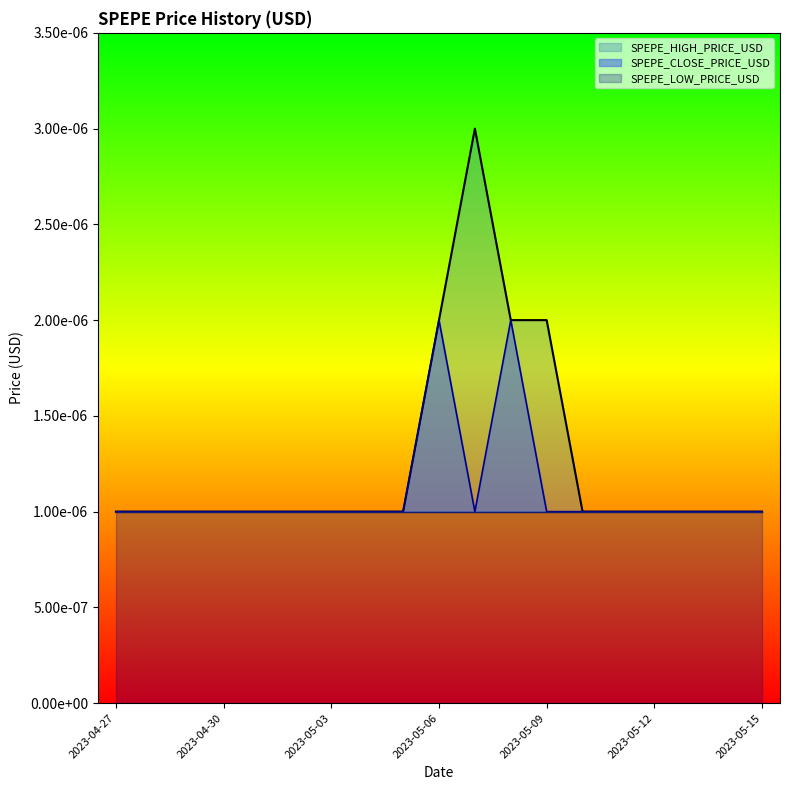

In SPEPE_HIGH_PRICE_USD, how many points are higher than both neighbors (excluding endpoints)?

1